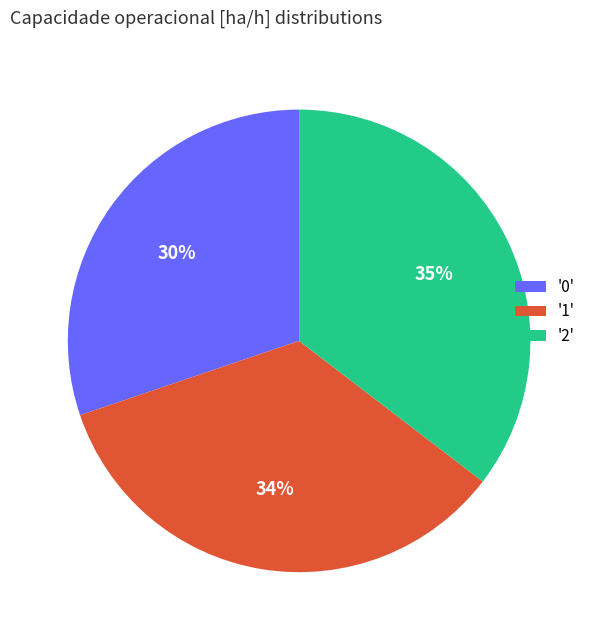

How many segments does this pie chart have?

3